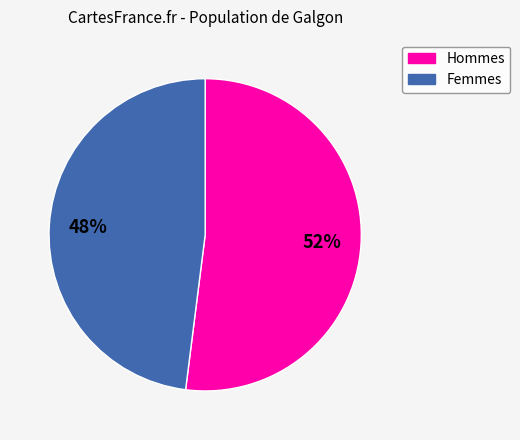

To the nearest percent, what is the average slice percentage?

50%